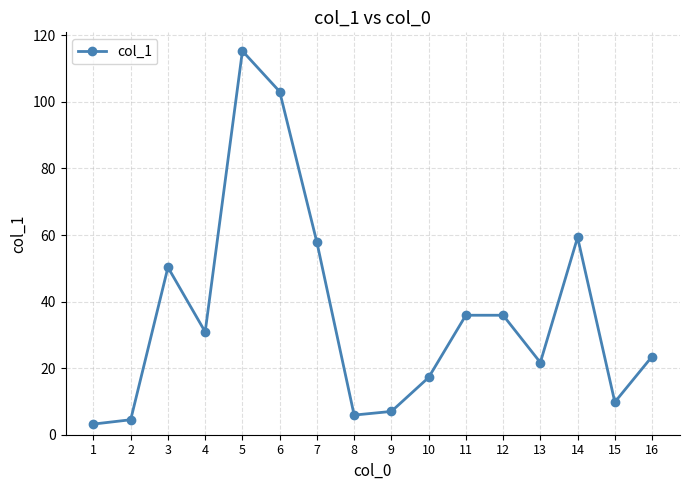

Where does the data first go above 30?

3